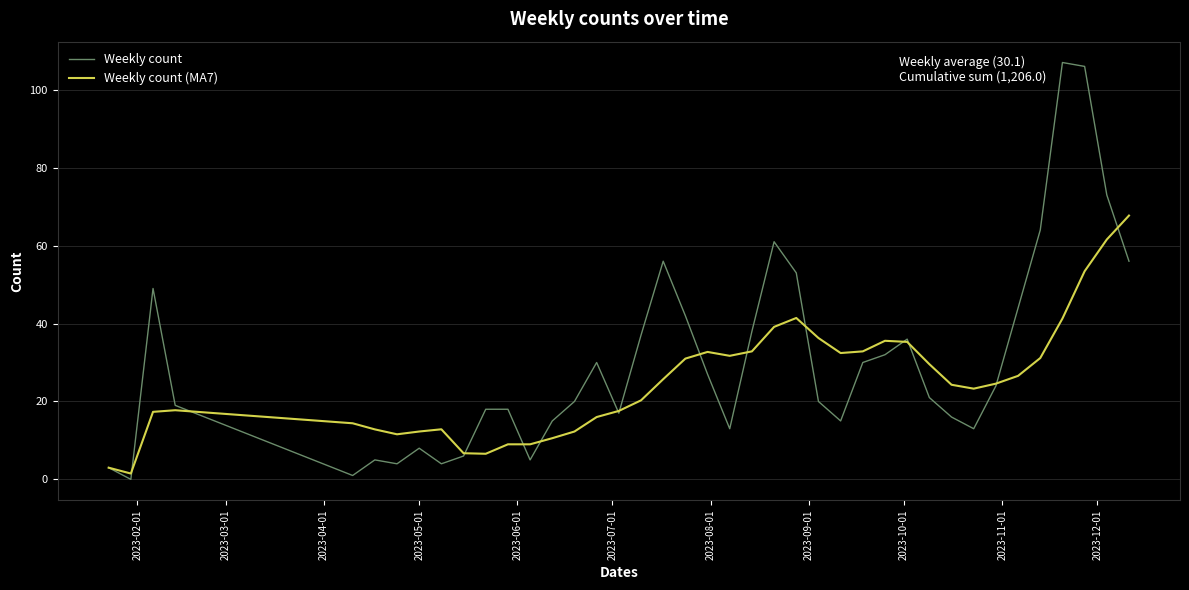

What is the highest value of the Weekly count series?

107.0